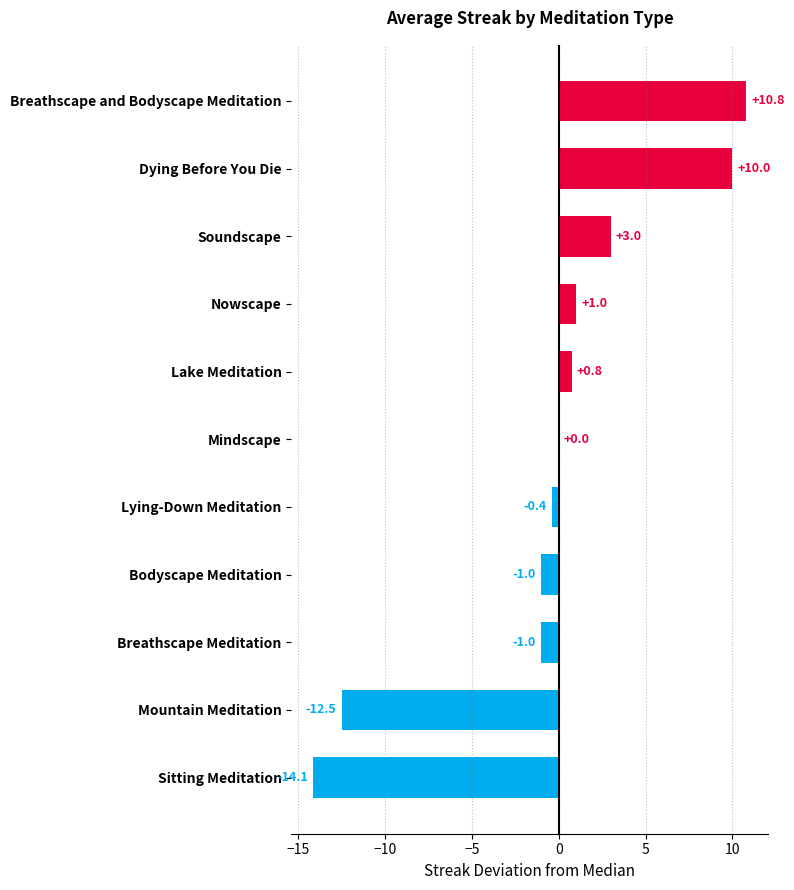

What is the greatest value displayed?

10.8